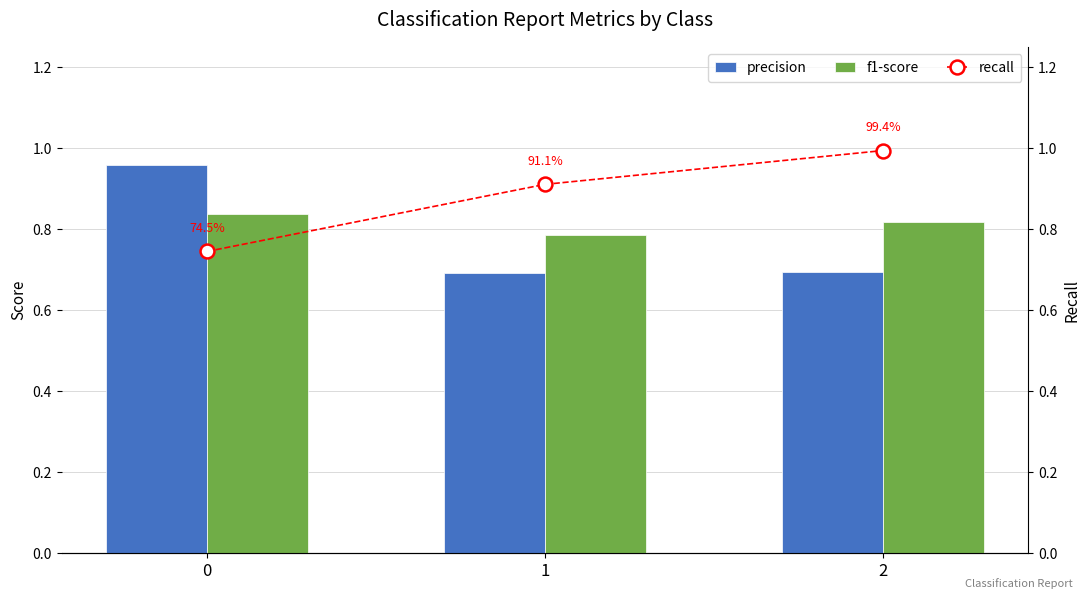

What is the approximate value of recall at 2?

1.0